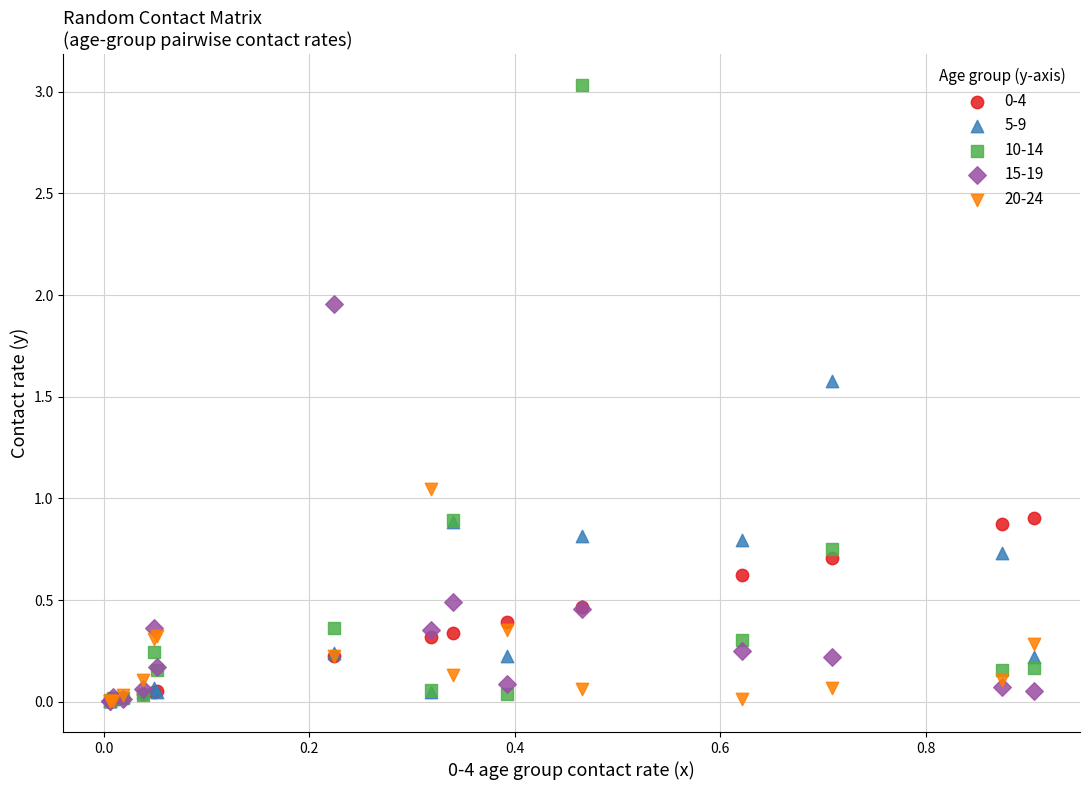

Which series has the widest spread of Y values?

10-14